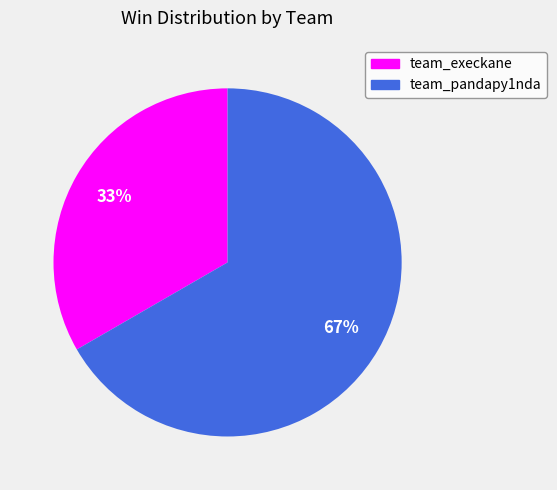

Which category has the biggest portion of the pie?

team_pandapy1nda